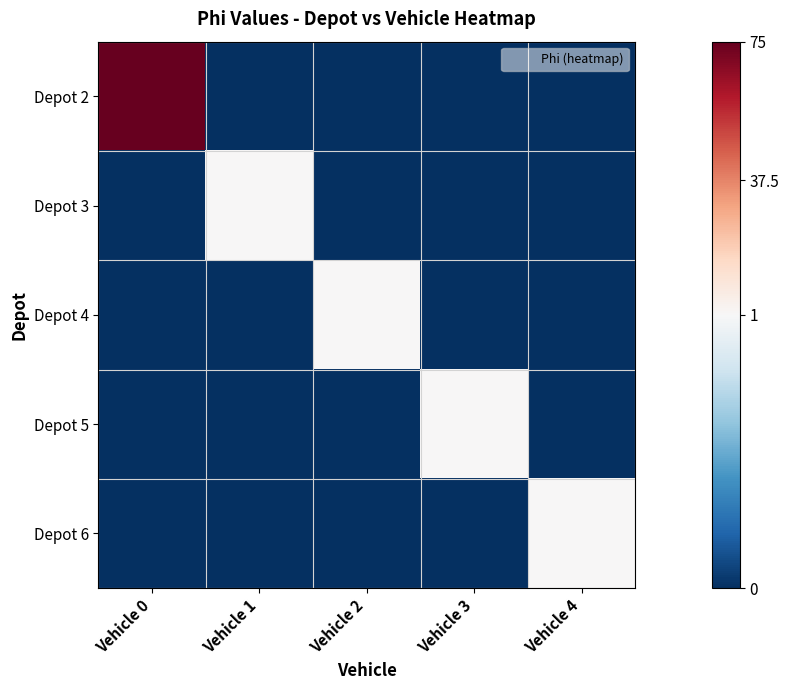

What is the total value across all series at Vehicle 1?

1